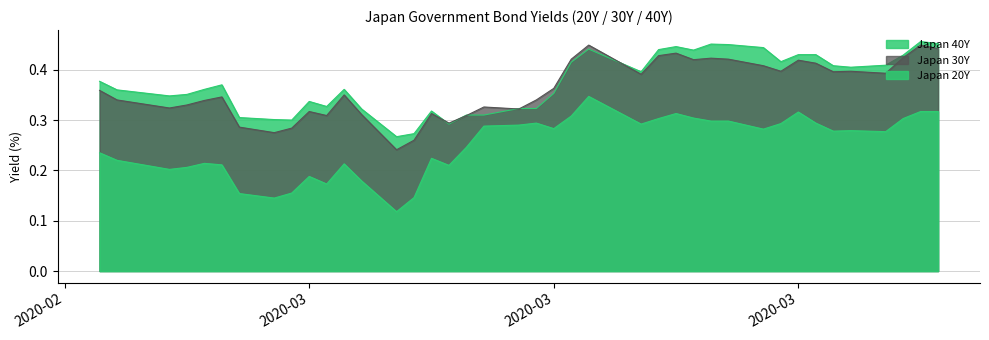

How many intersections are there between Japan 40Y and Japan 30Y?

6